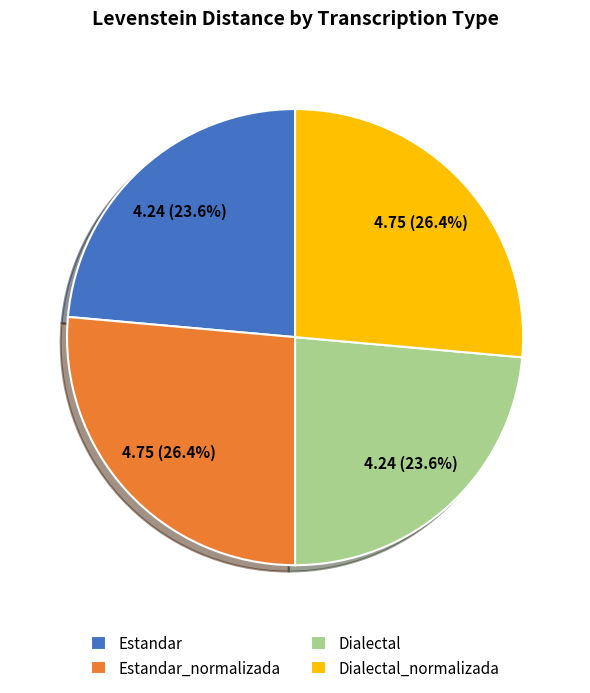

Is it true that Estandar is 18% of the pie?

False